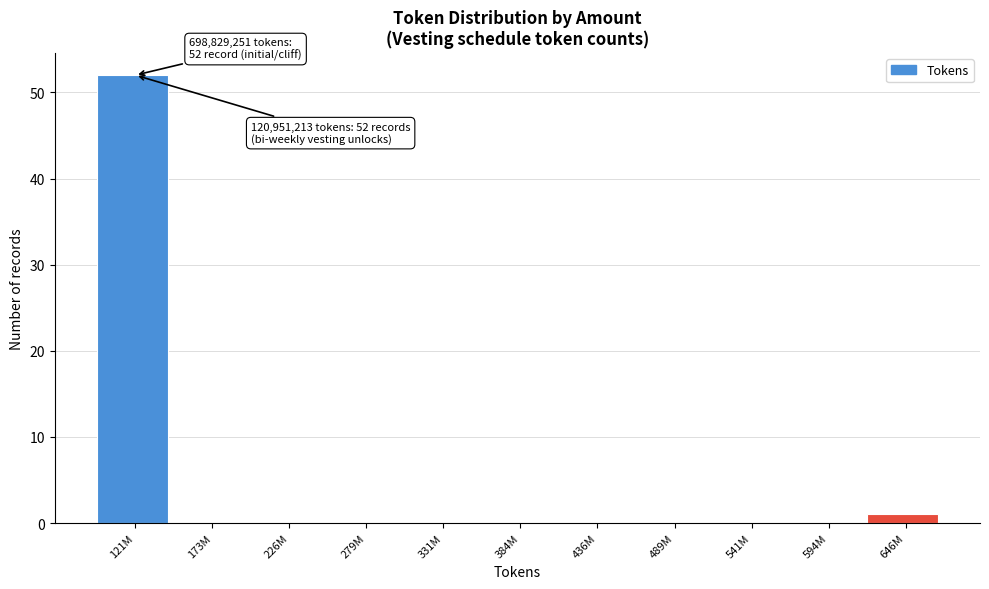

Reading left to right, transcribe all the data shown in this chart.

121M=52	173M=0	226M=0	279M=0	331M=0	384M=0	436M=0	489M=0	541M=0	594M=0	646M=1